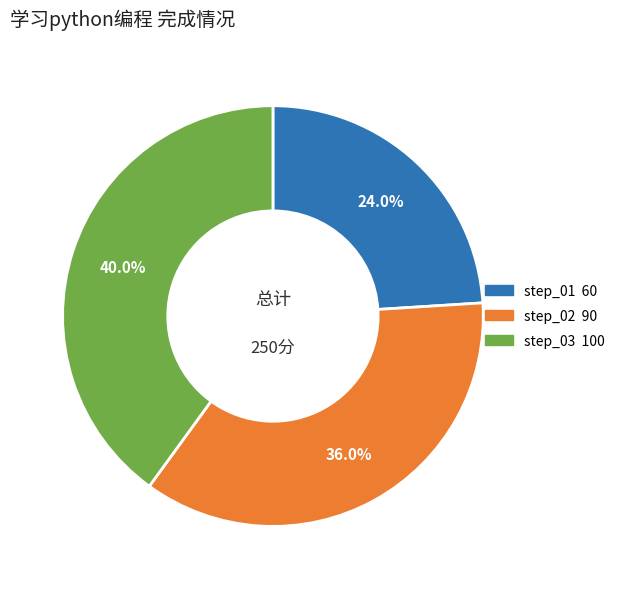

To the nearest percent, what is the combined percentage of step_02 and step_01?

60%